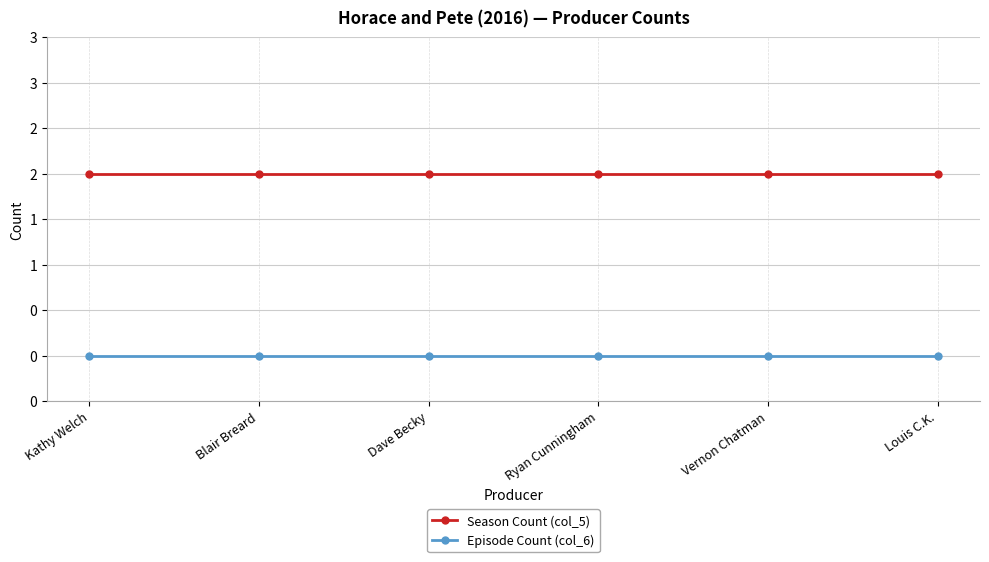

Which series has the largest range (max minus min)?

Season Count (col_5)